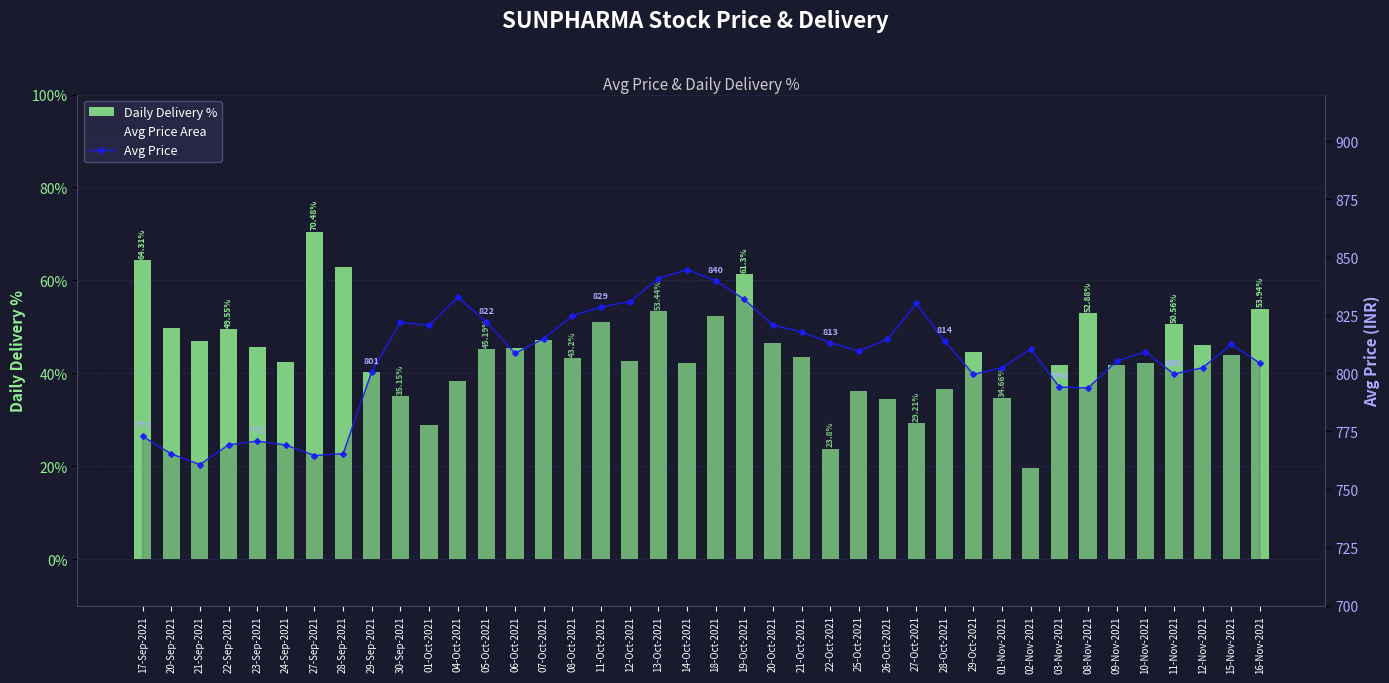

Which category has the lowest value across all series?

02-Nov-2021